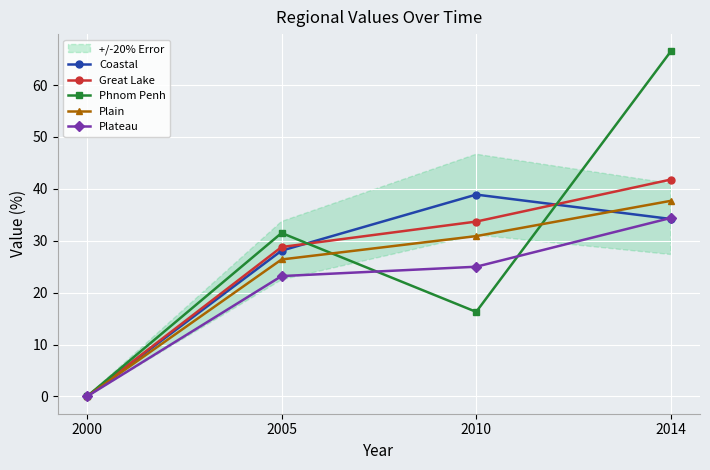

At which label is Phnom Penh closest to 33?

2005